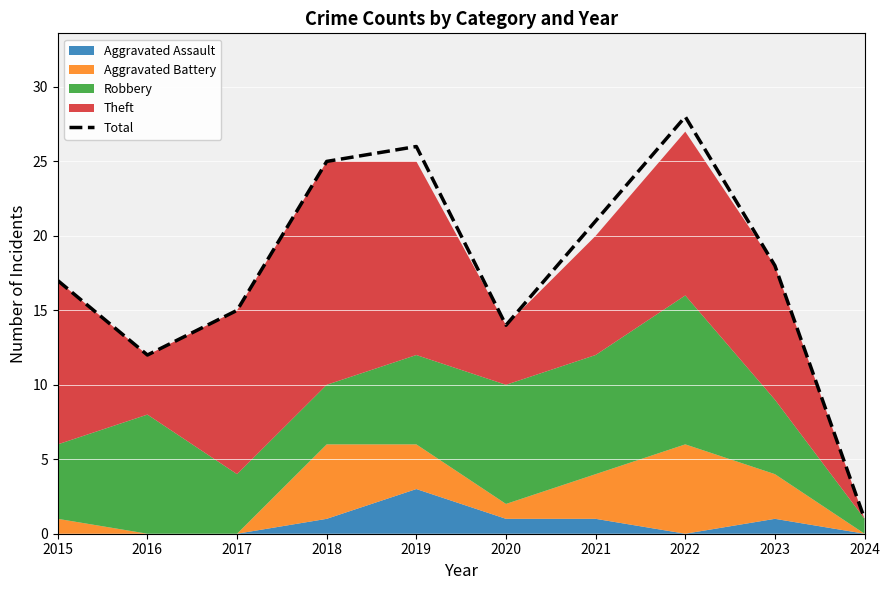

Rank the categories by value from highest to lowest.

2022, 2019, 2018, 2021, 2023, 2015, 2017, 2020, 2016, 2024